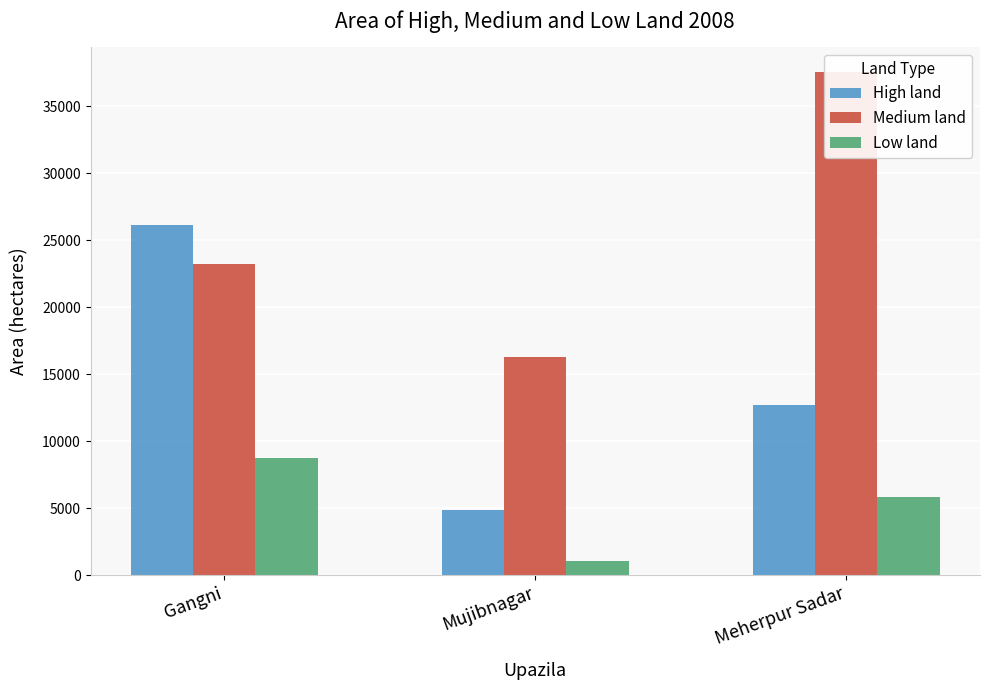

What is the total value across all series at Gangni?

58111